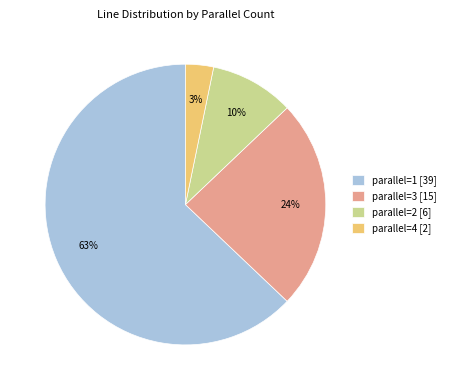

Which has a higher value, parallel=2 or parallel=3?

parallel=3